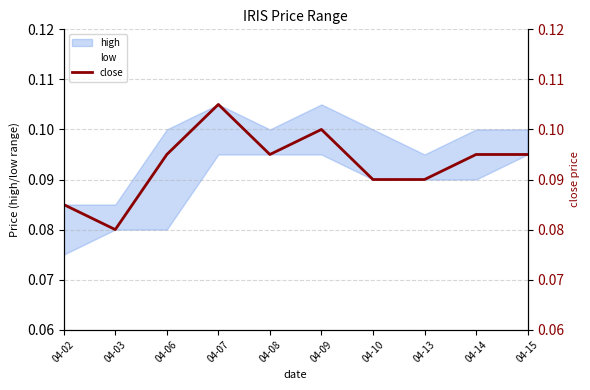

Is the value of close at 04-14 greater than the value of low at 04-02?

Yes